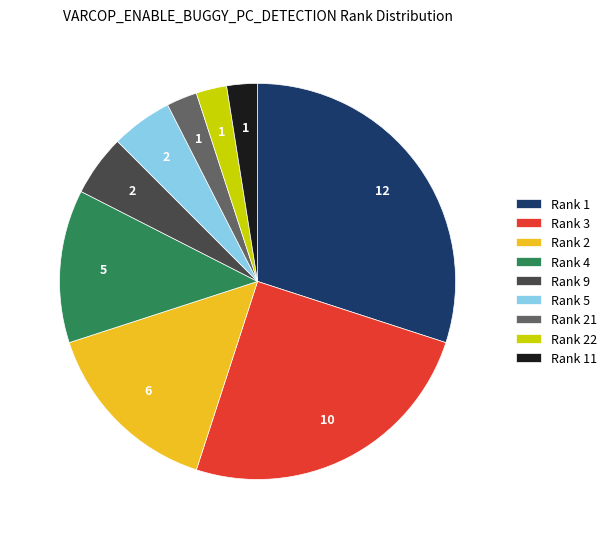

Do Rank 2 and Rank 1 together represent more than half of the pie?

No